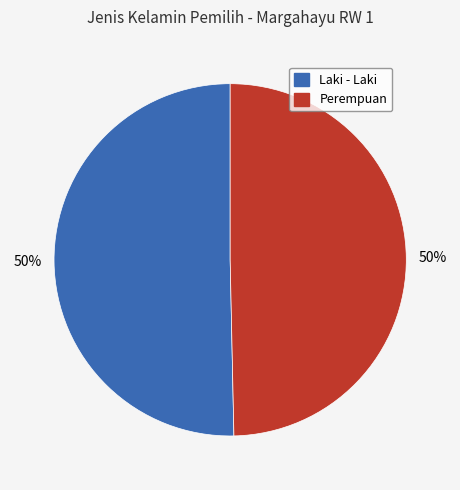

Is it true that Laki - Laki is 50% of the pie?

True